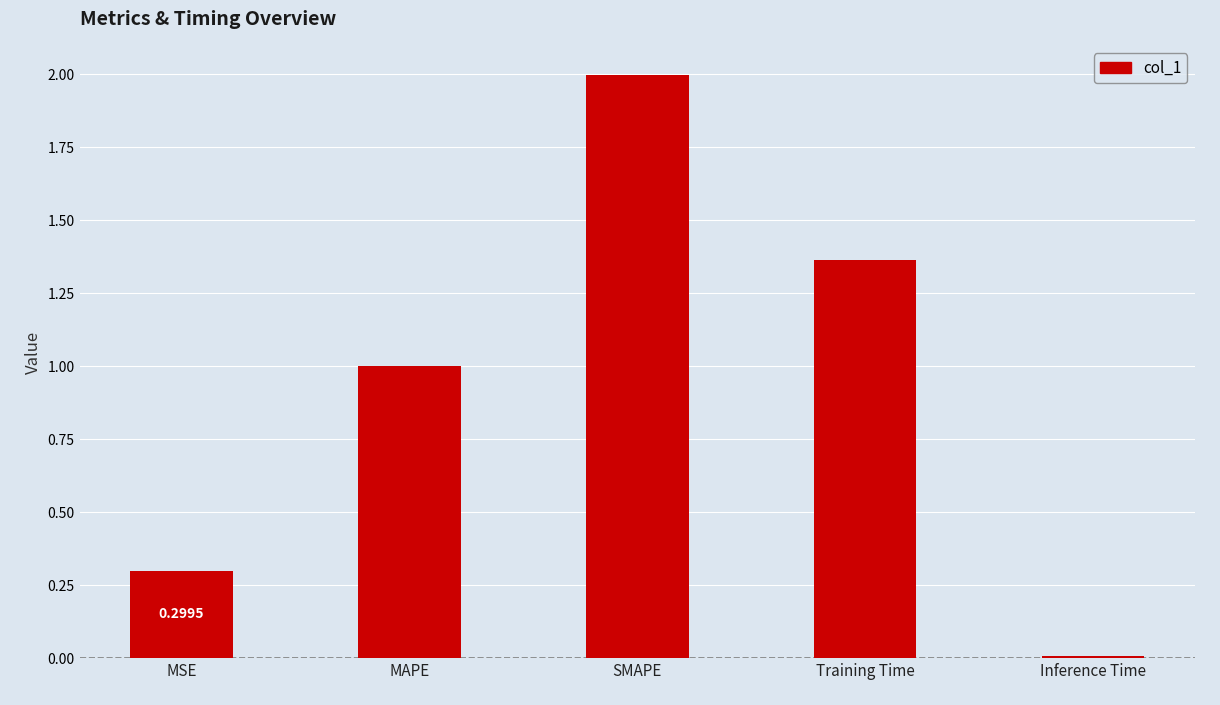

Which label corresponds to the smallest value in the chart?

Inference Time